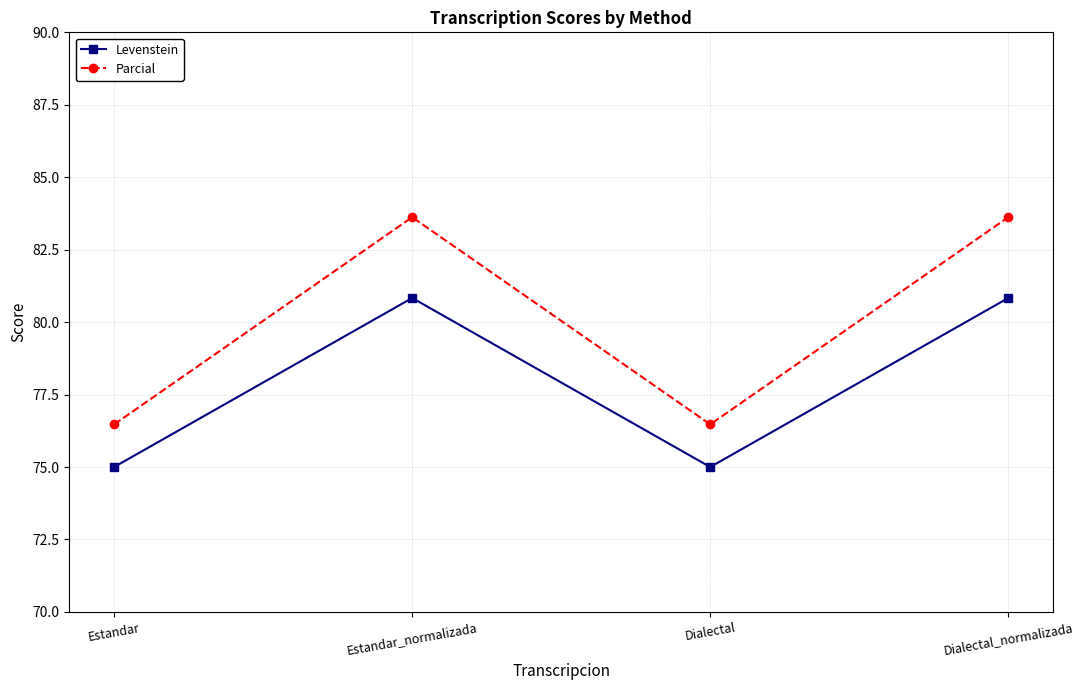

List the series in order of their peak value, lowest first.

Levenstein, Parcial